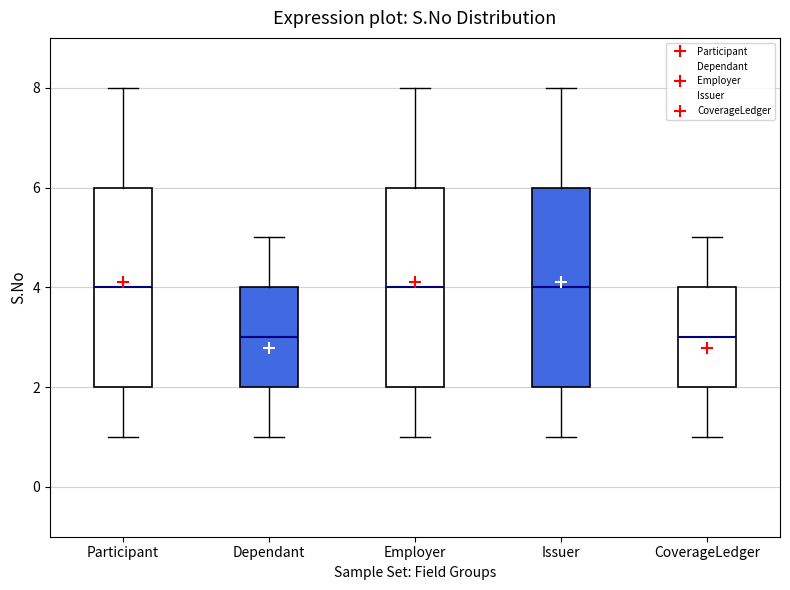

Reading left to right, read every box against the y-axis: the position of its median line, the range the box covers, and the ends of its whiskers. The values are not printed on the chart, so give them approximately, as read against the axis.

Participant: median 4, box 2 to 6, whiskers 1 to 8
Dependant: median 3, box 2 to 4, whiskers 1 to 5
Employer: median 4, box 2 to 6, whiskers 1 to 8
Issuer: median 4, box 2 to 6, whiskers 1 to 8
CoverageLedger: median 3, box 2 to 4, whiskers 1 to 5